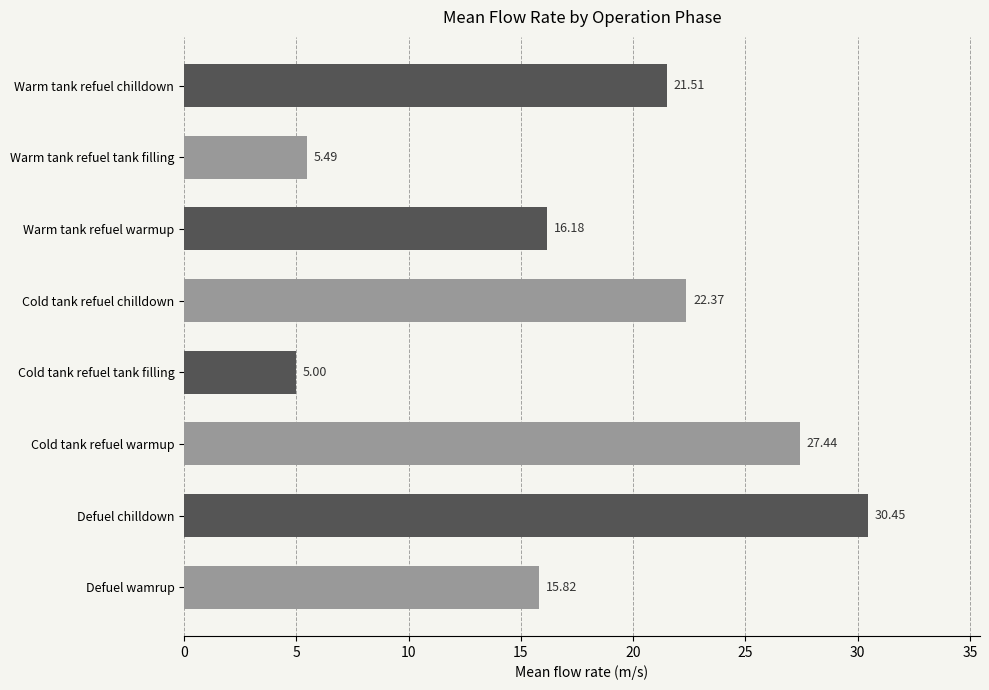

Where is the data nearest to the value 17?

Warm tank refuel warmup